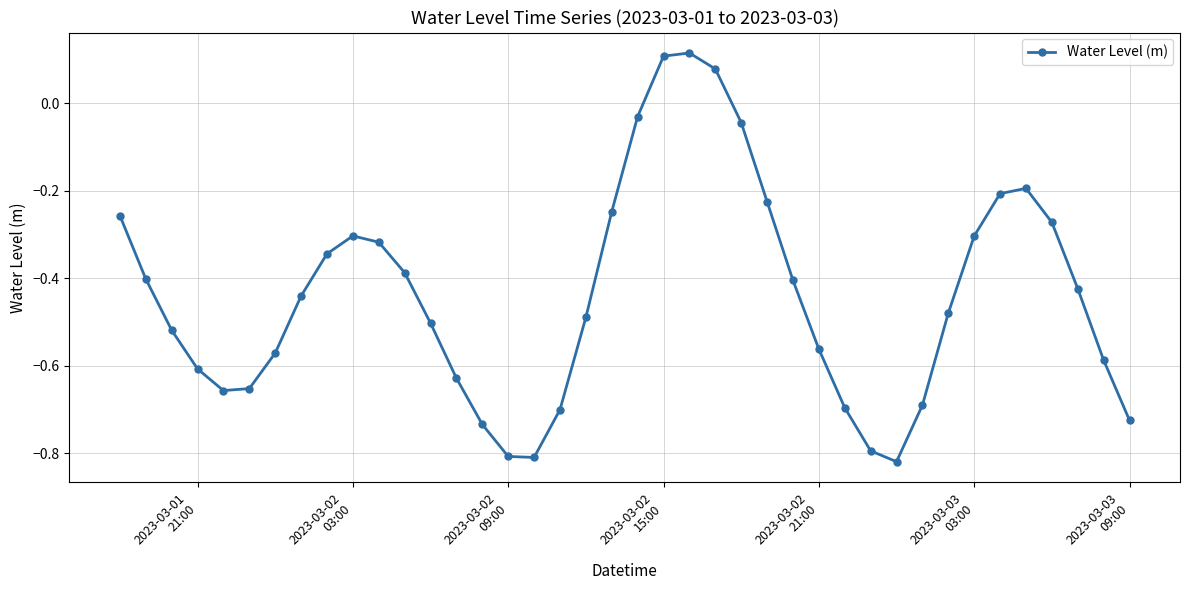

What is the difference between the maximum and minimum values?

0.9